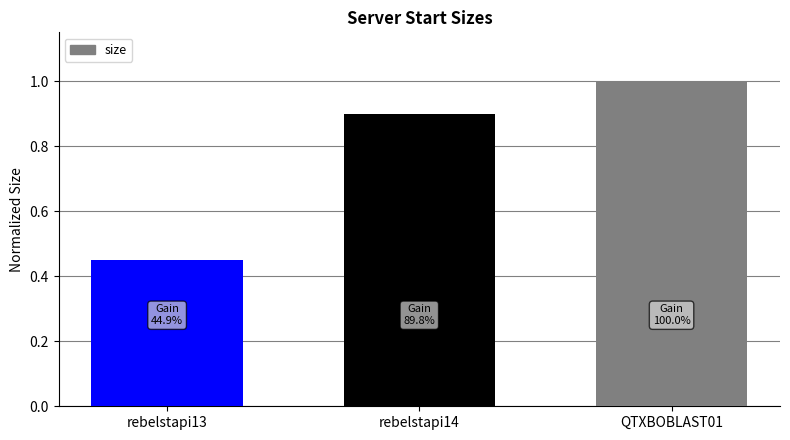

Approximately how many times larger is the value at rebelstapi14 compared to QTXBOBLAST01?

0.9